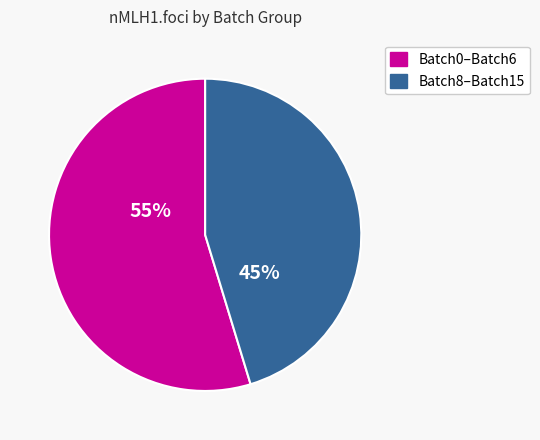

Is there a majority slice in this chart?

Yes